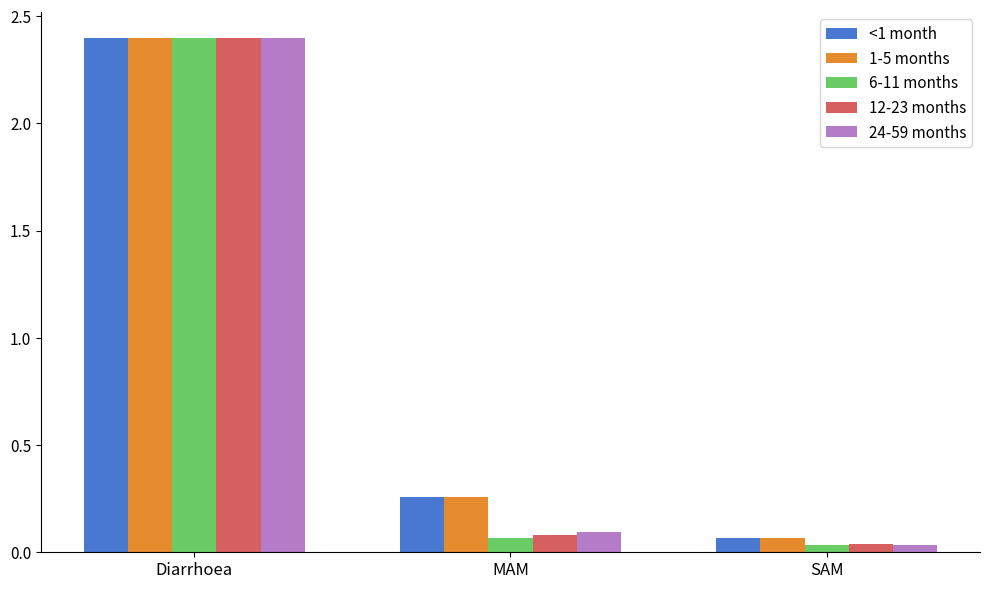

What is the difference between the maximum and second lowest values in the 1-5 months series?

2.1